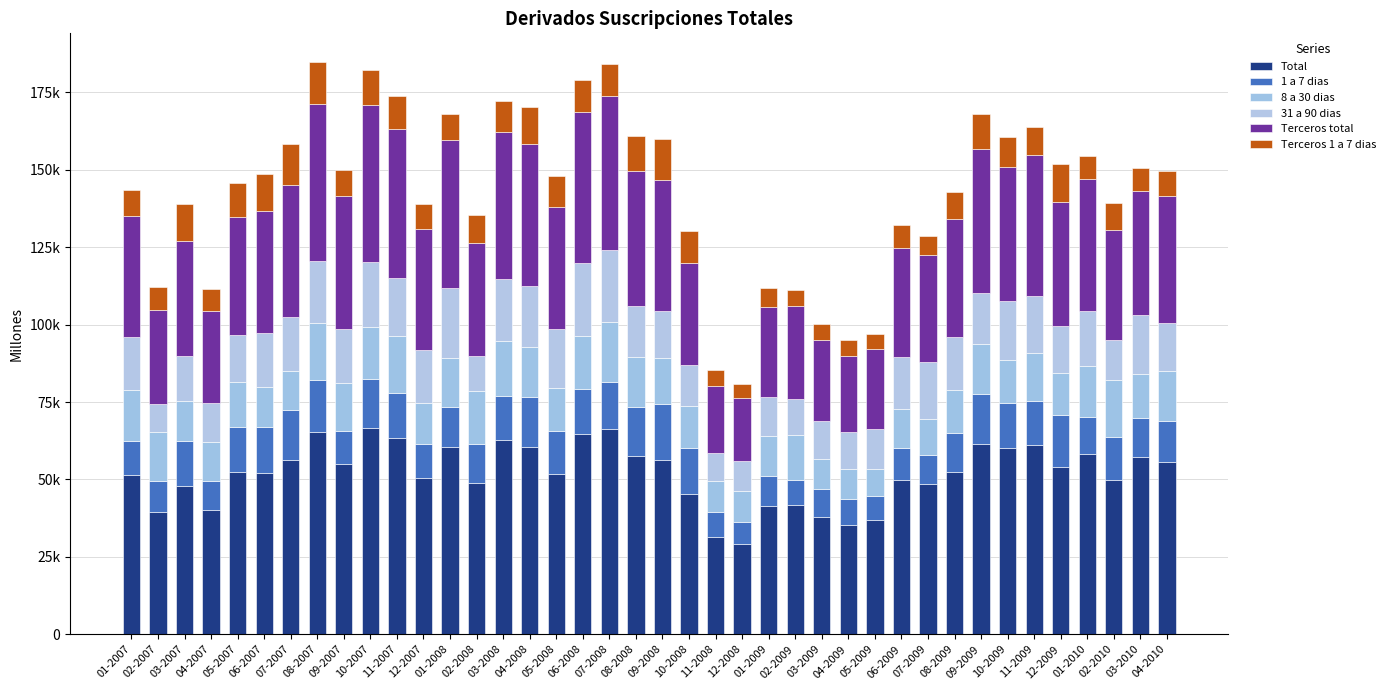

Rank the categories by 31 a 90 dias value from highest to lowest.

07-2008, 06-2008, 01-2008, 10-2007, 08-2007, 03-2008, 04-2008, 03-2010, 05-2008, 11-2007, 10-2009, 07-2009, 11-2009, 01-2010, 09-2007, 07-2007, 12-2007, 06-2007, 08-2009, 01-2007, 06-2009, 08-2008, 09-2009, 04-2010, 09-2008, 12-2009, 05-2007, 03-2007, 10-2008, 02-2010, 05-2009, 04-2007, 01-2009, 03-2009, 04-2009, 02-2009, 02-2008, 12-2008, 11-2008, 02-2007